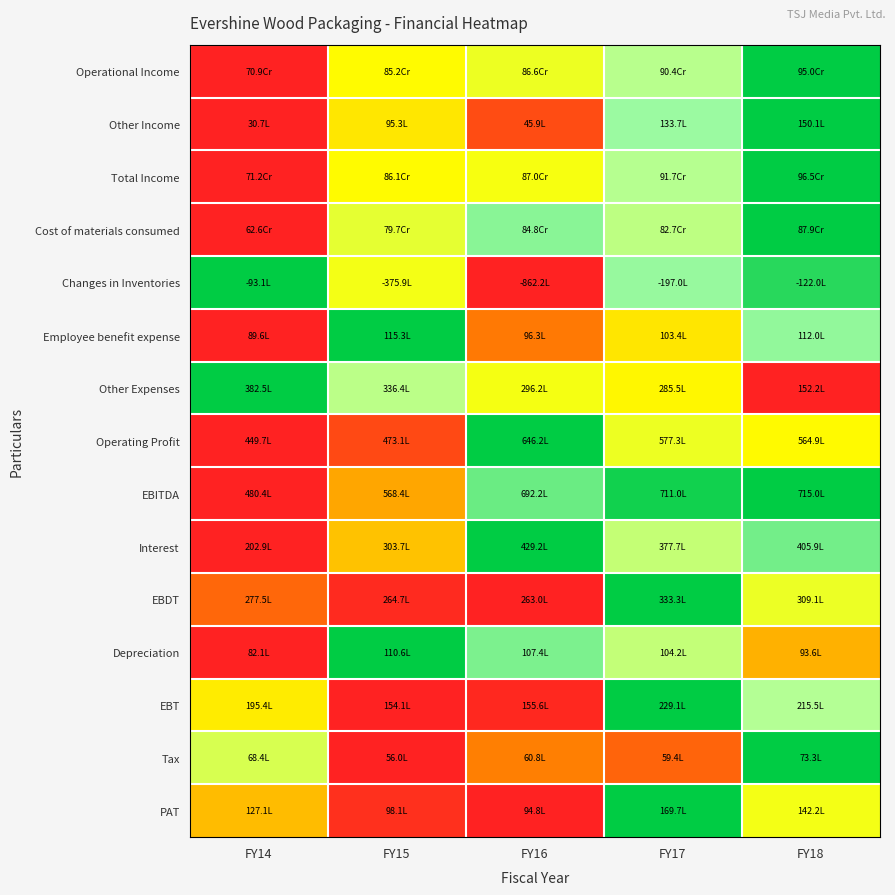

At how many categories does at least one series exceed 0?

5